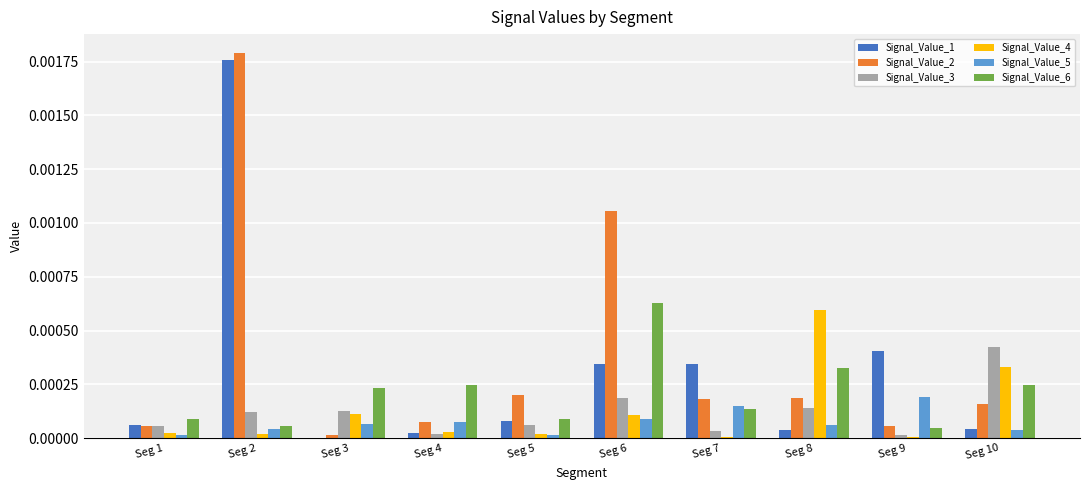

True or false: Signal_Value_6 has a value of 0.0 at Seg 6.

True